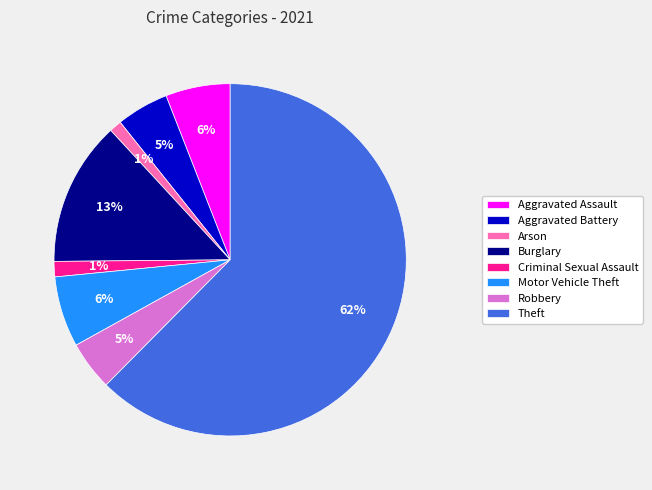

Count the number of slices in the pie.

8